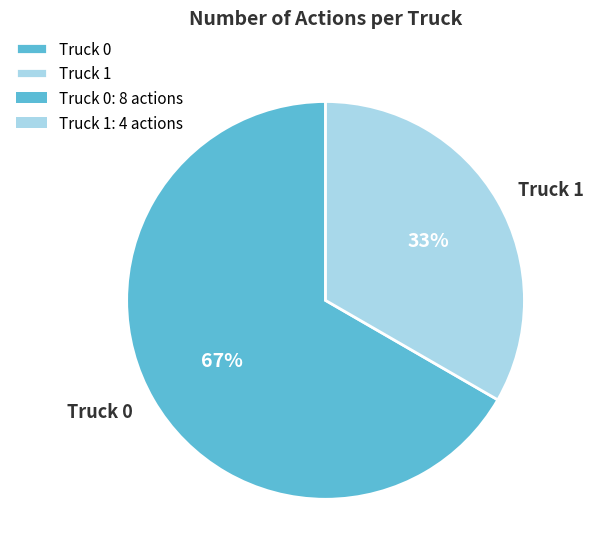

Rank the categories by value from highest to lowest.

Truck 0, Truck 1